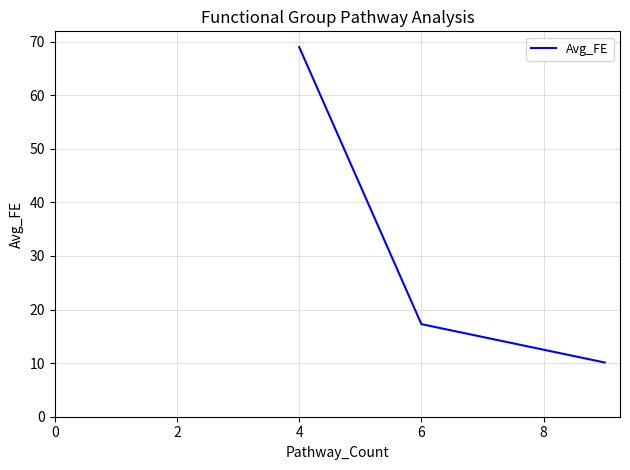

What is the greatest value displayed?

69.0